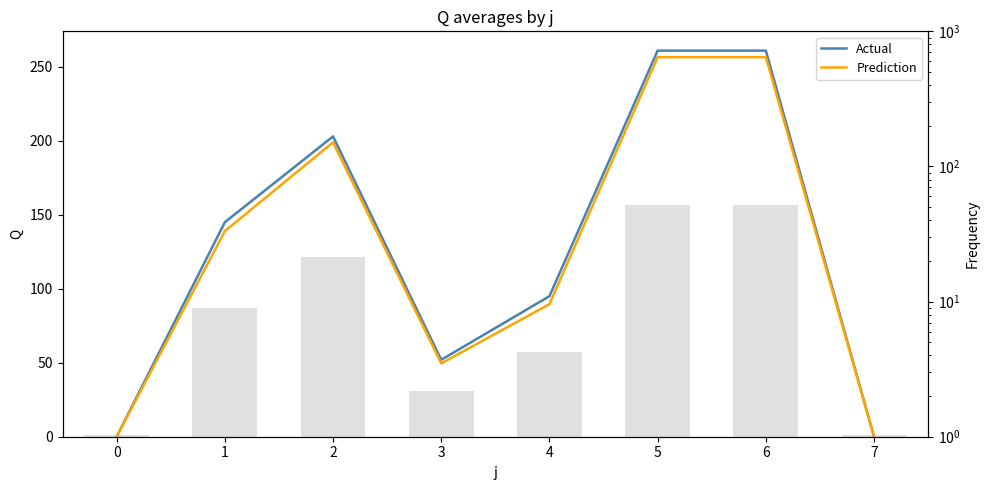

At which label does Actual first exceed 145?

2